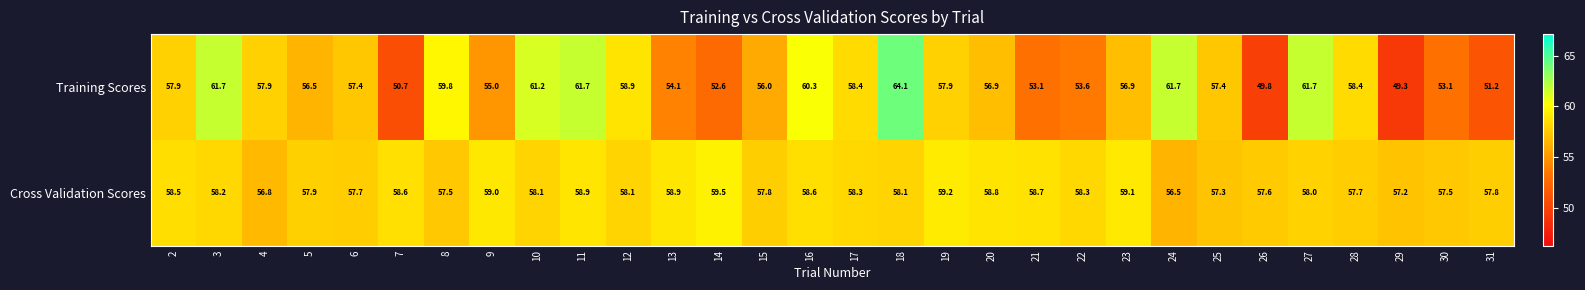

List the series in order of their overall mean, lowest first.

Training Scores, Cross Validation Scores